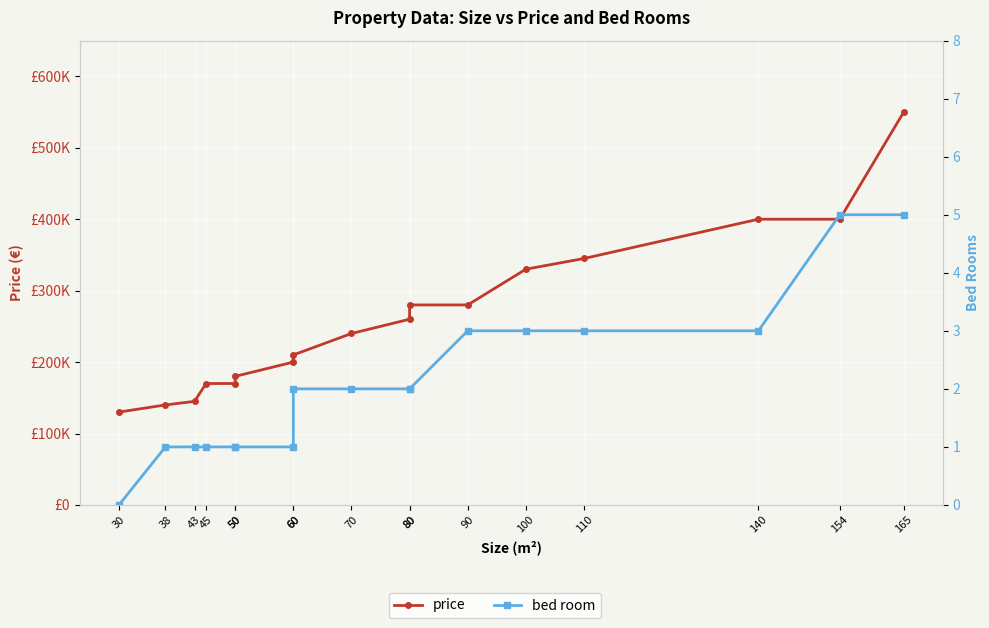

At which label does price reach its peak?

165